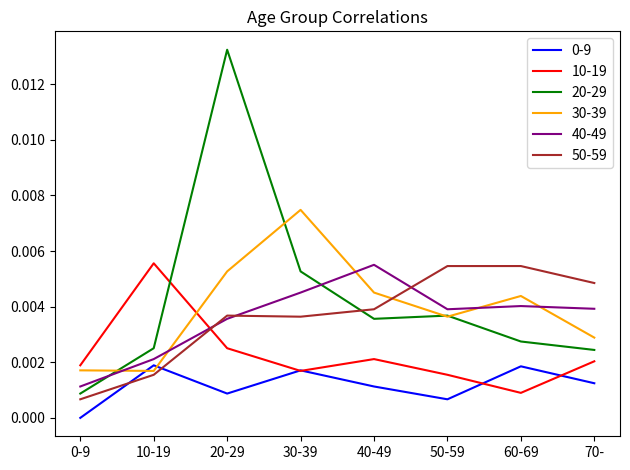

Is the value of 10-19 at 50-59 greater than the value of 0-9 at 0-9?

Yes